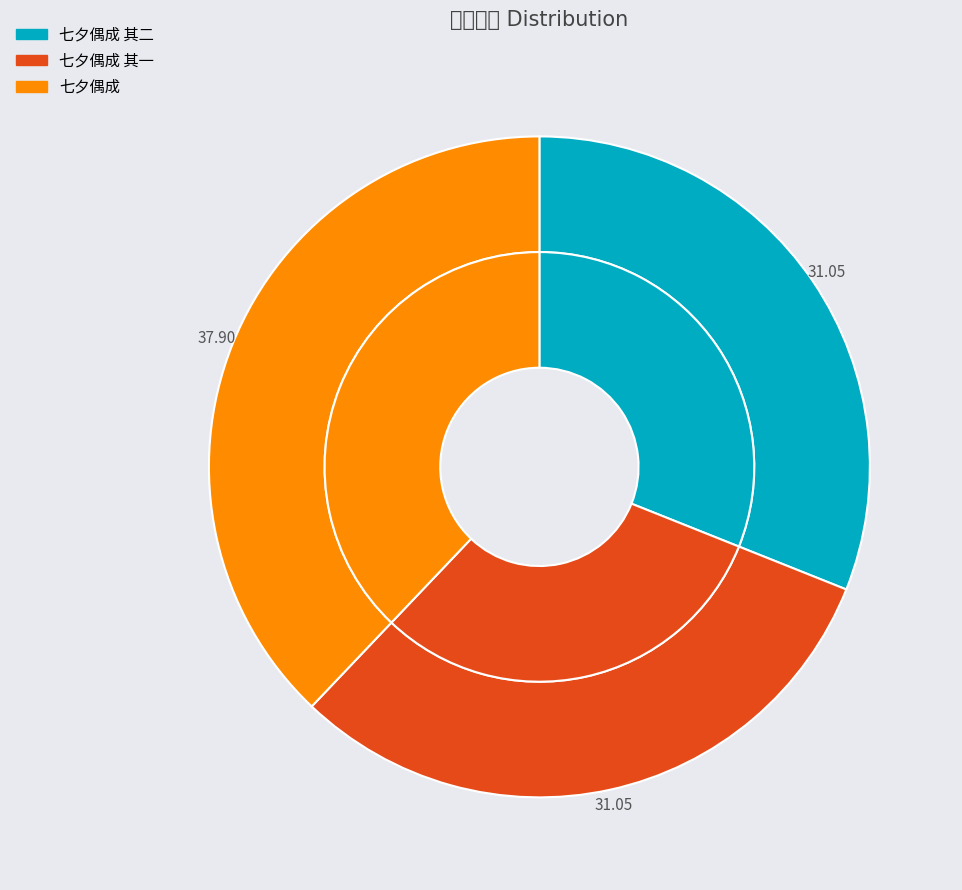

Is it true that 七夕偶成 其二 is 41% of the pie?

False